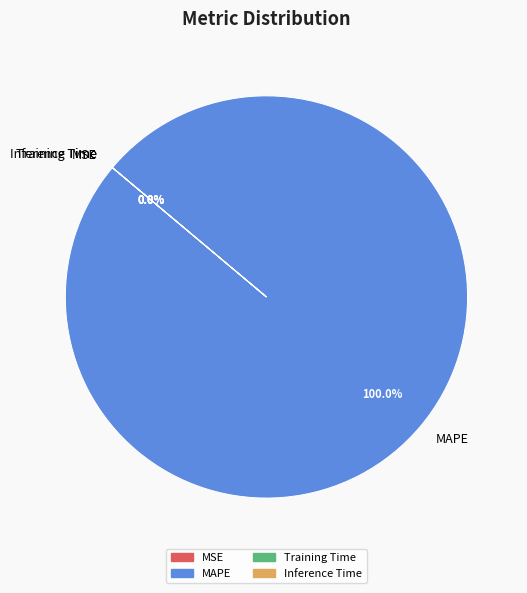

What is the largest slice in the pie chart?

MAPE